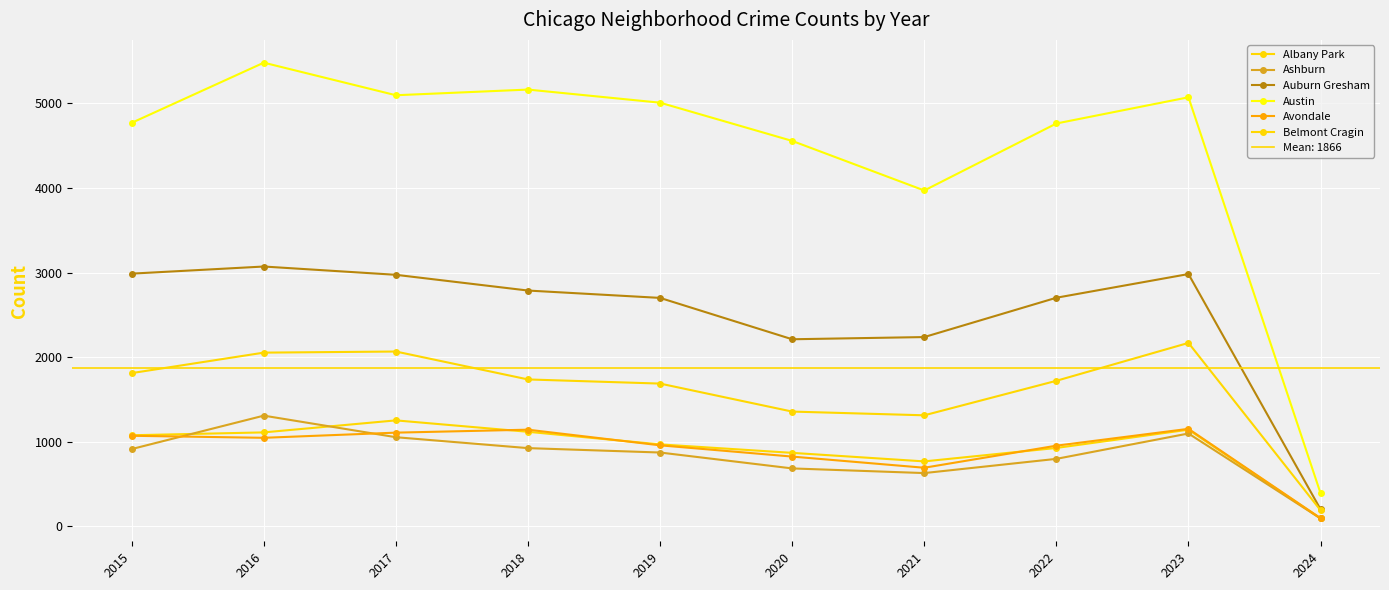

Reading left to right, list all the values displayed in this chart.

Albany Park: 2015=1076	2016=1110	2017=1252	2018=1117	2019=968	2020=868	2021=767	2022=926	2023=1142	2024=92
Ashburn: 2015=913	2016=1308	2017=1053	2018=924	2019=872	2020=684	2021=629	2022=797	2023=1097	2024=92
Auburn Gresham: 2015=2987	2016=3071	2017=2973	2018=2787	2019=2700	2020=2211	2021=2237	2022=2702	2023=2982	2024=200
Austin: 2015=4770	2016=5481	2017=5096	2018=5163	2019=5008	2020=4556	2021=3970	2022=4762	2023=5072	2024=390
Avondale: 2015=1070	2016=1046	2017=1107	2018=1142	2019=957	2020=824	2021=692	2022=953	2023=1152	2024=96
Belmont Cragin: 2015=1811	2016=2053	2017=2066	2018=1736	2019=1687	2020=1356	2021=1312	2022=1720	2023=2168	2024=189